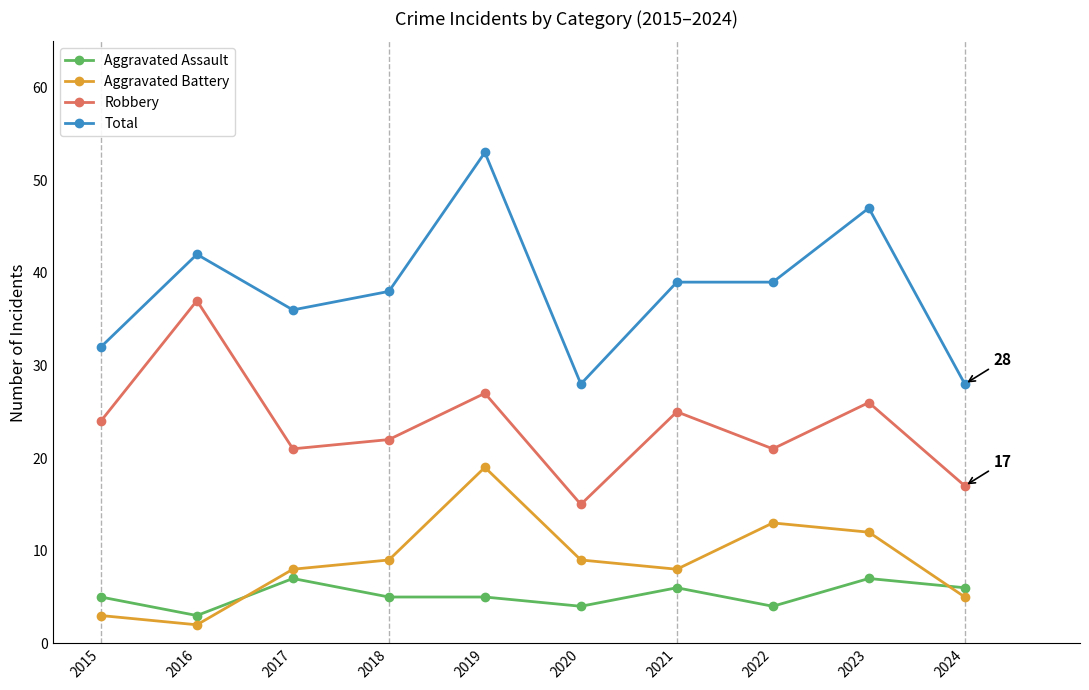

What is the total value across all series at 2015?

64